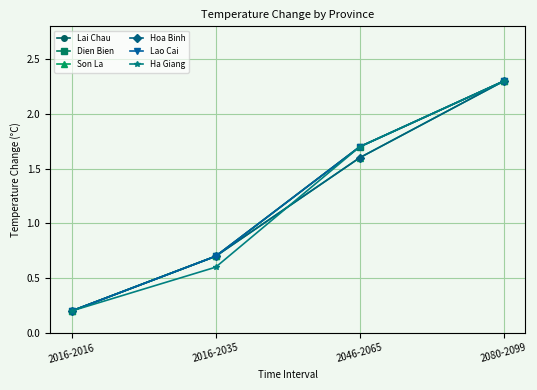

Is this an area chart (filled region under the line)?

No